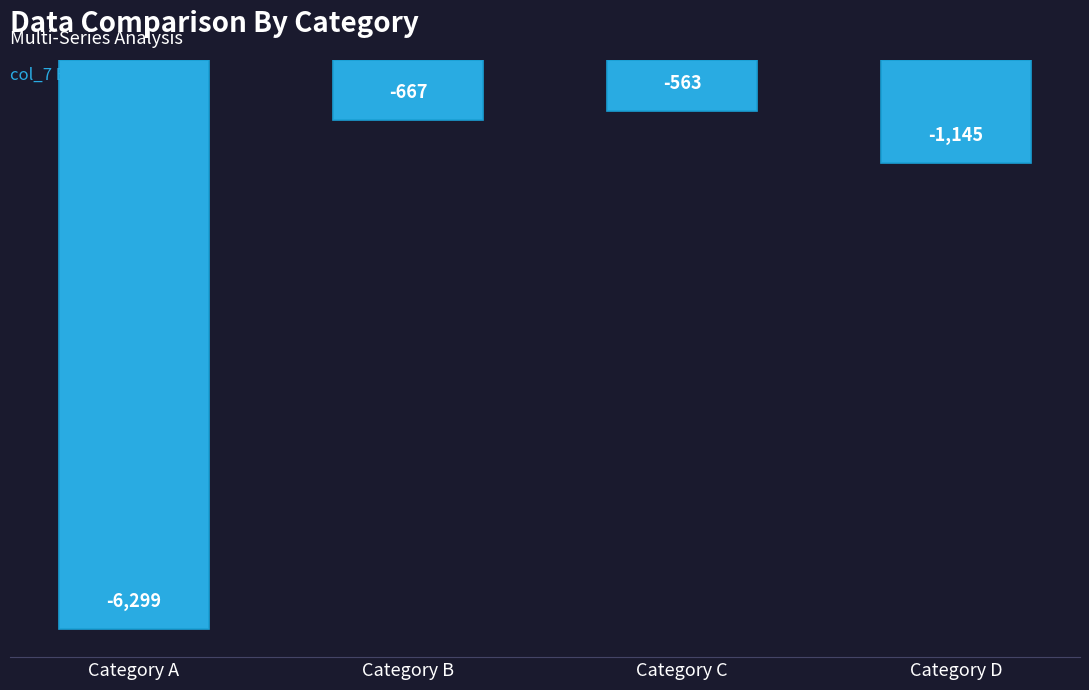

How many categories are shown in the chart?

4